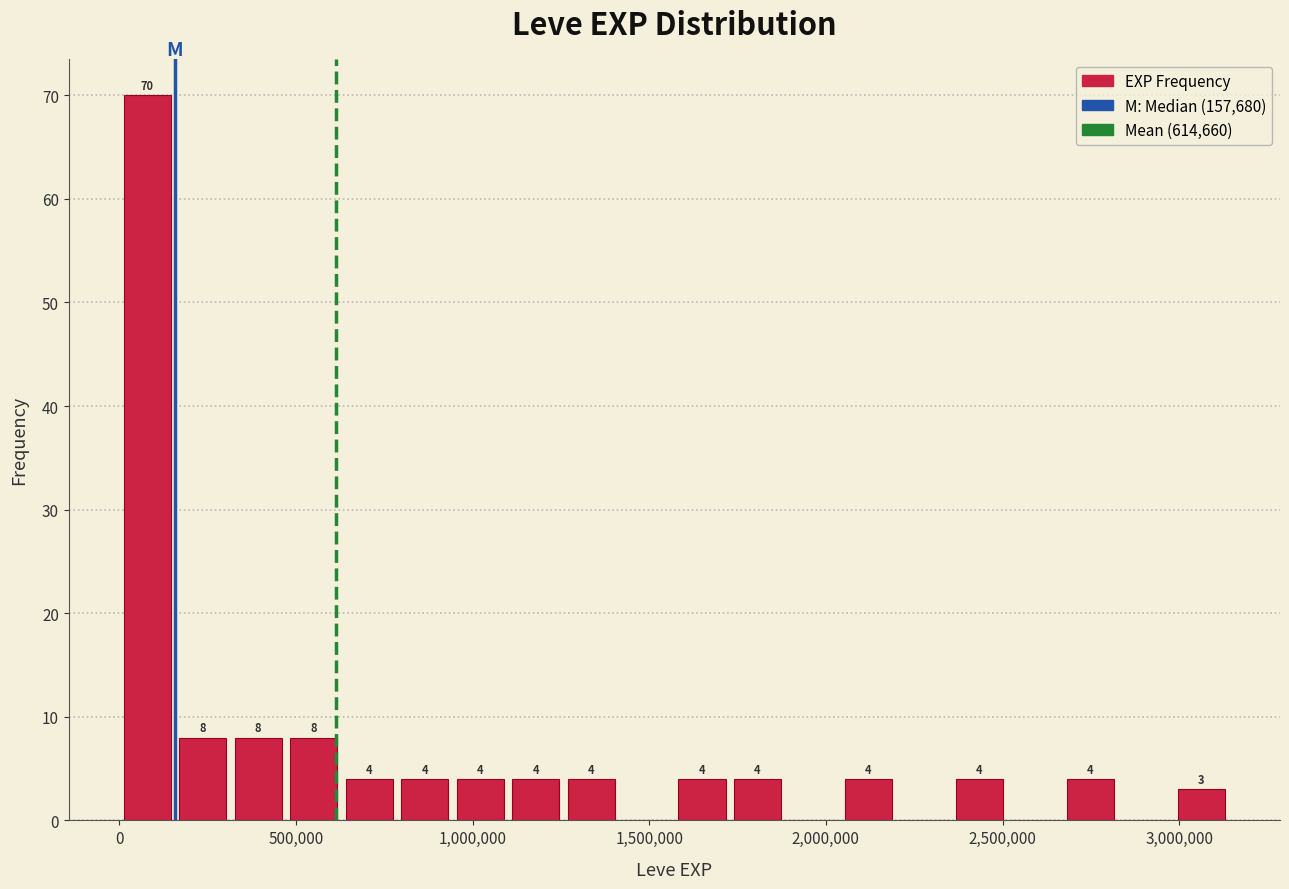

Read against the x-axis, roughly where is the centre of the tallest bar?

100000